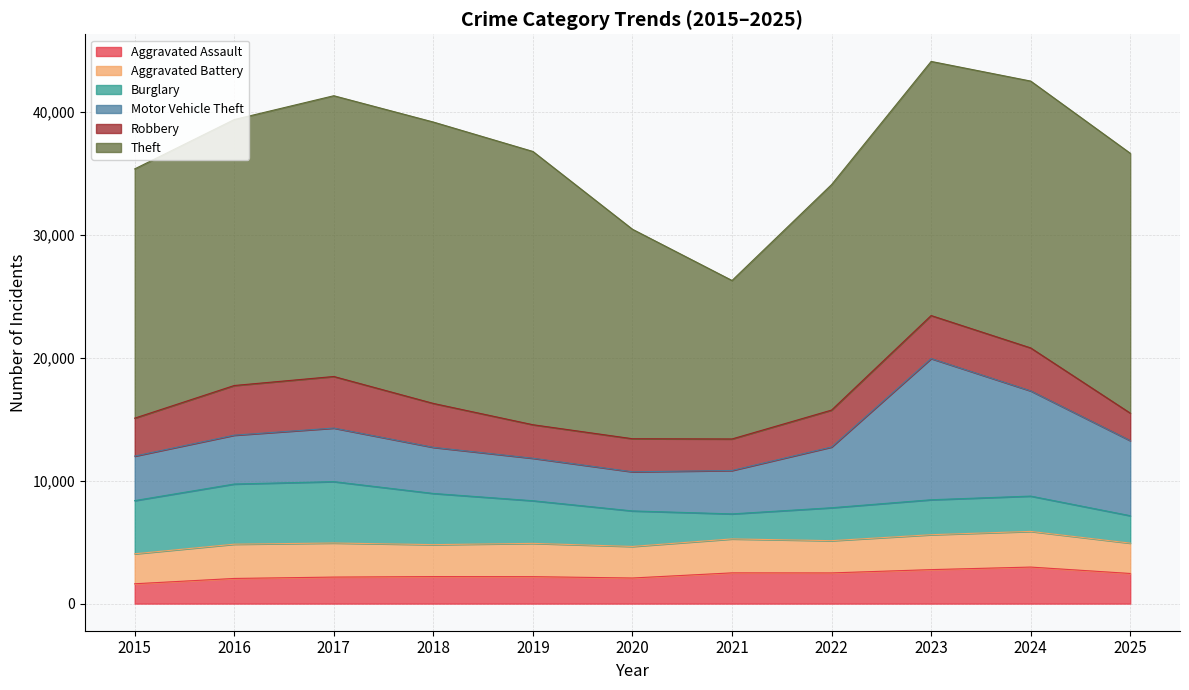

Is the value of Motor Vehicle Theft at 2025 greater than the value of Theft at 2022?

No